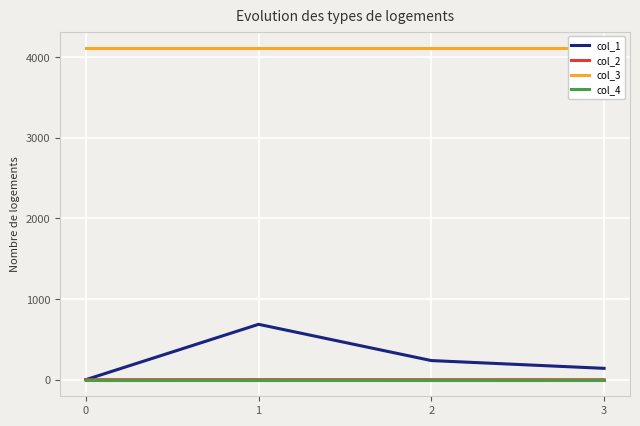

Which has a higher value, 1 or 0?

1